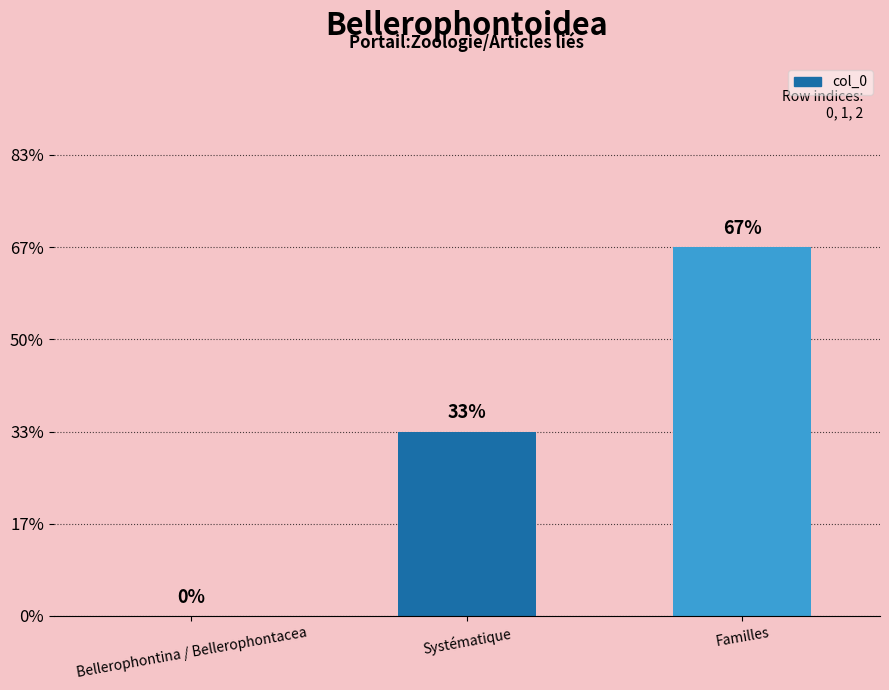

At which category does the chart reach its peak across all series?

Familles